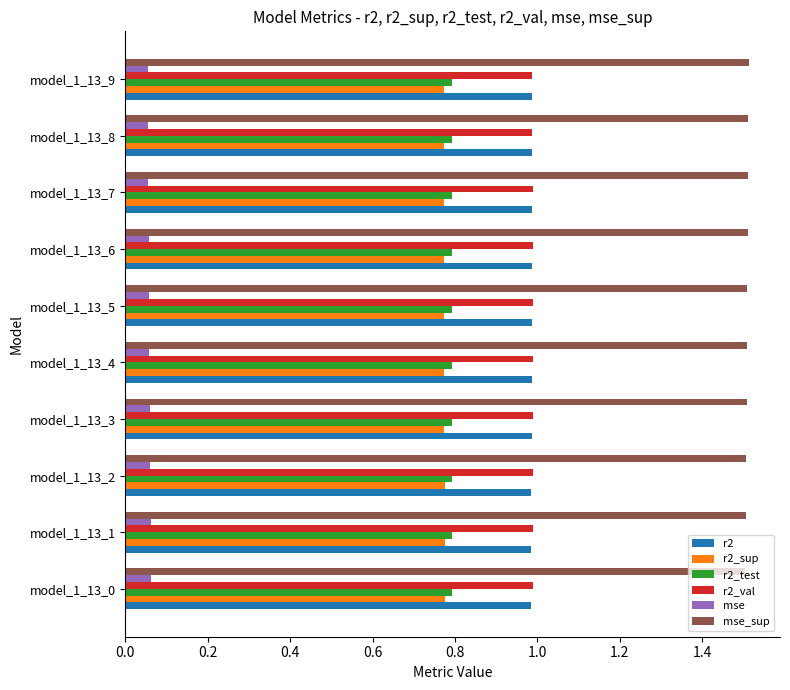

Count the number of categories in the chart.

10